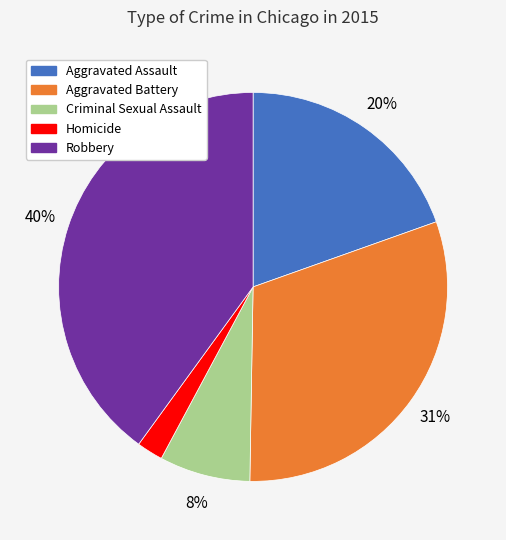

Combined, do Aggravated Assault and Criminal Sexual Assault account for over 50%?

No